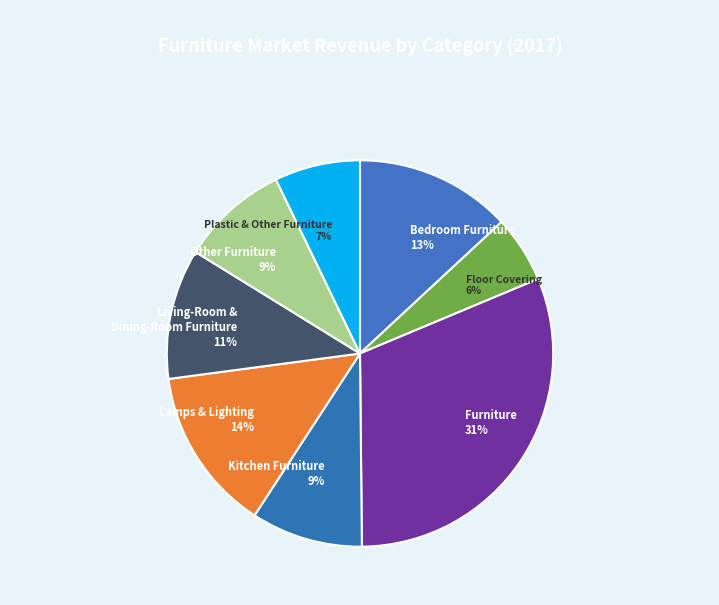

Which slice is the largest?

Furniture